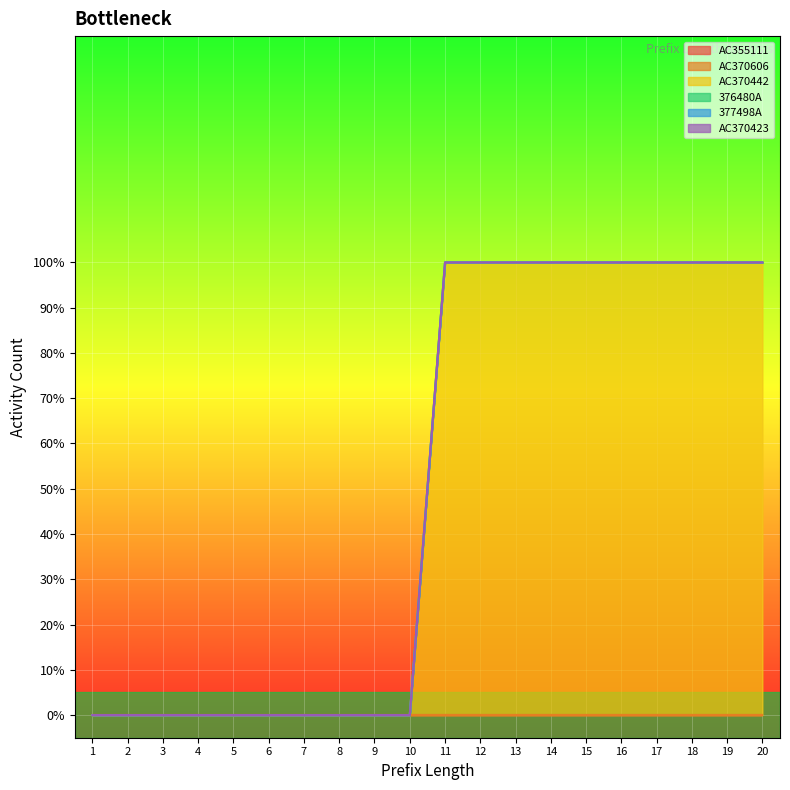

Which category has the lowest value across all series?

1